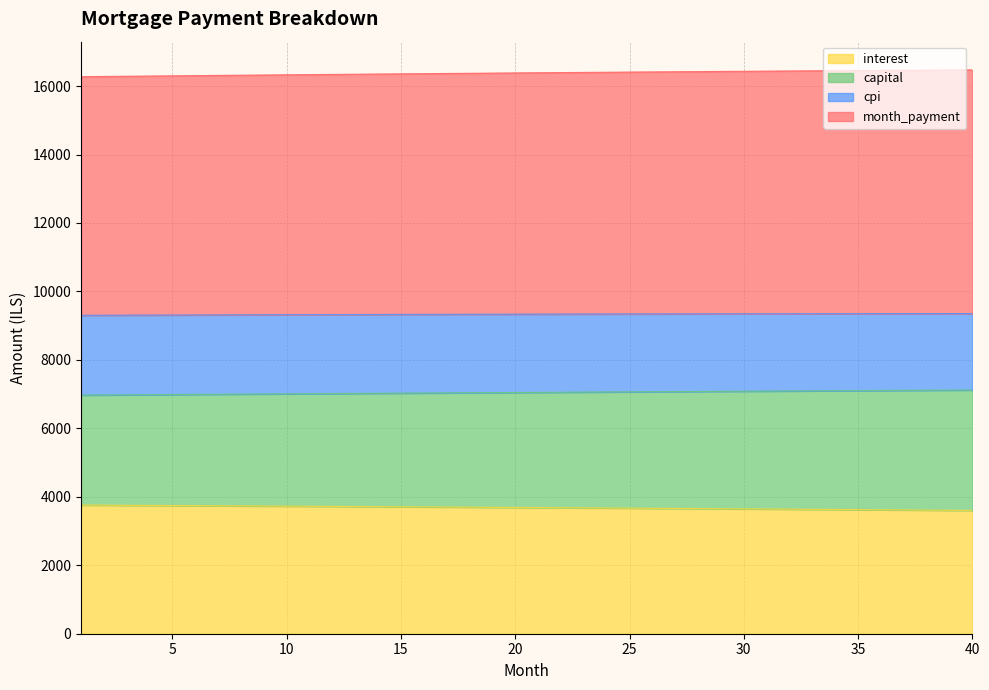

What is the value of the interest point at the 38th from the left?

3611.4